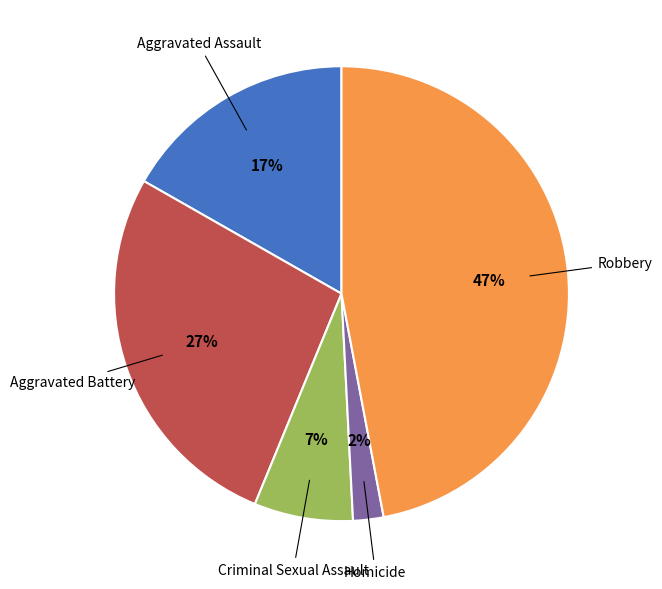

To the nearest percent, what is the average slice percentage?

20%